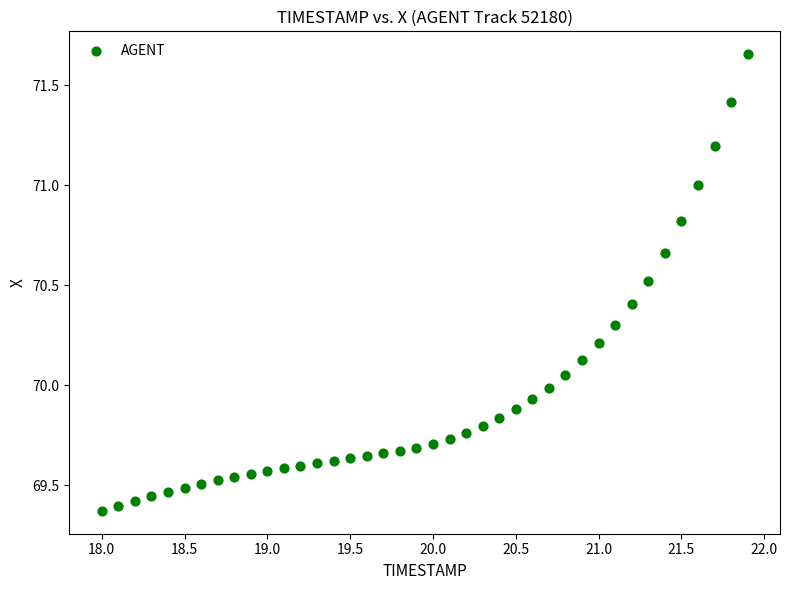

What is the range of Y values (max minus min)?

2.3